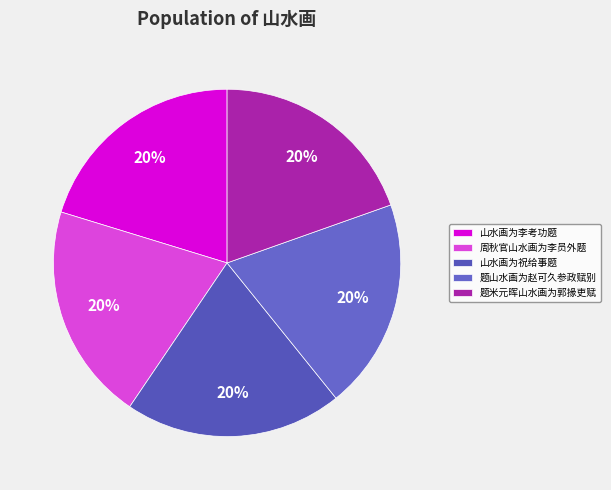

To the nearest percent, what is the average slice percentage?

20%